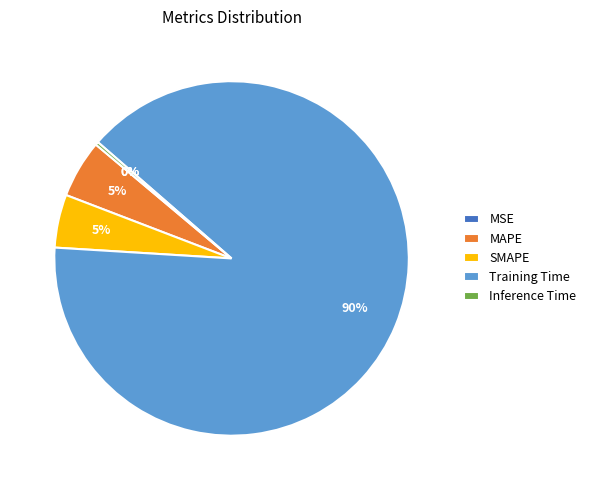

To the nearest percent, what is the average slice percentage?

20%